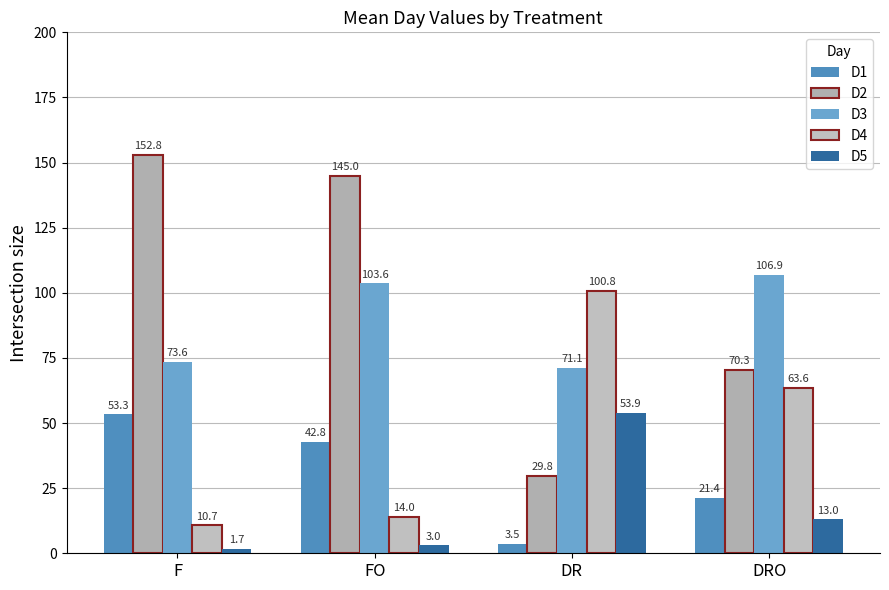

What is the label of the 1st bar from the left?

F